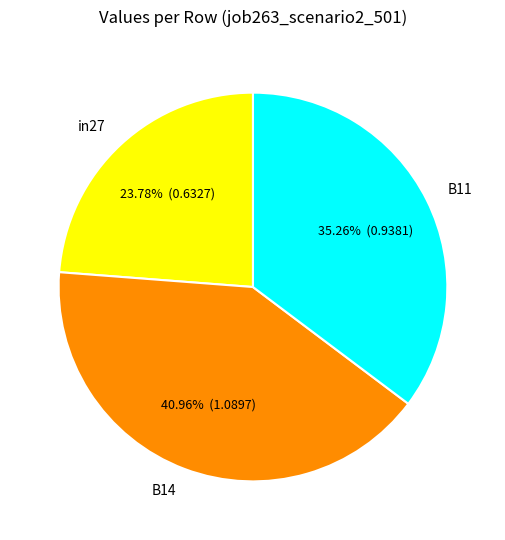

The B14 slice represents 41% of the pie. True or false?

True